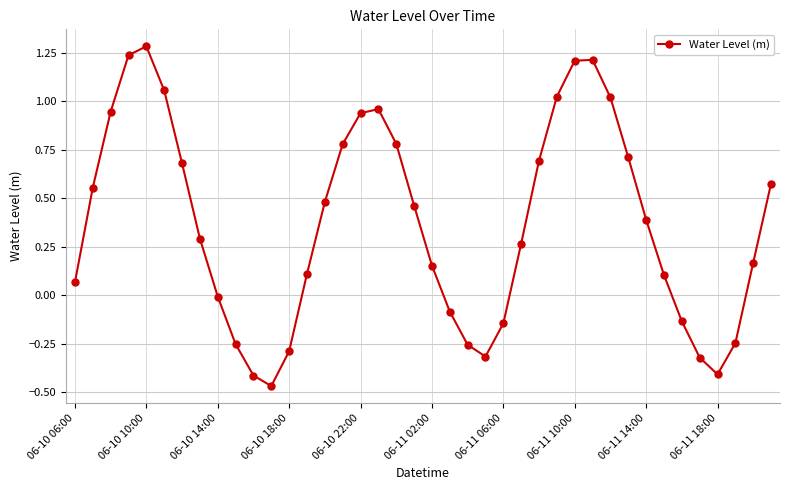

What is the average value?

0.4